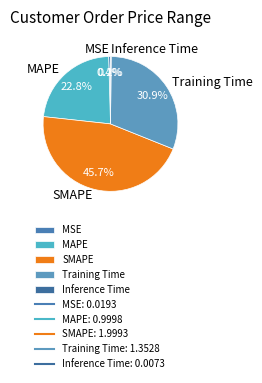

Combined, what portion of the pie is Training Time and MSE?

31.3%